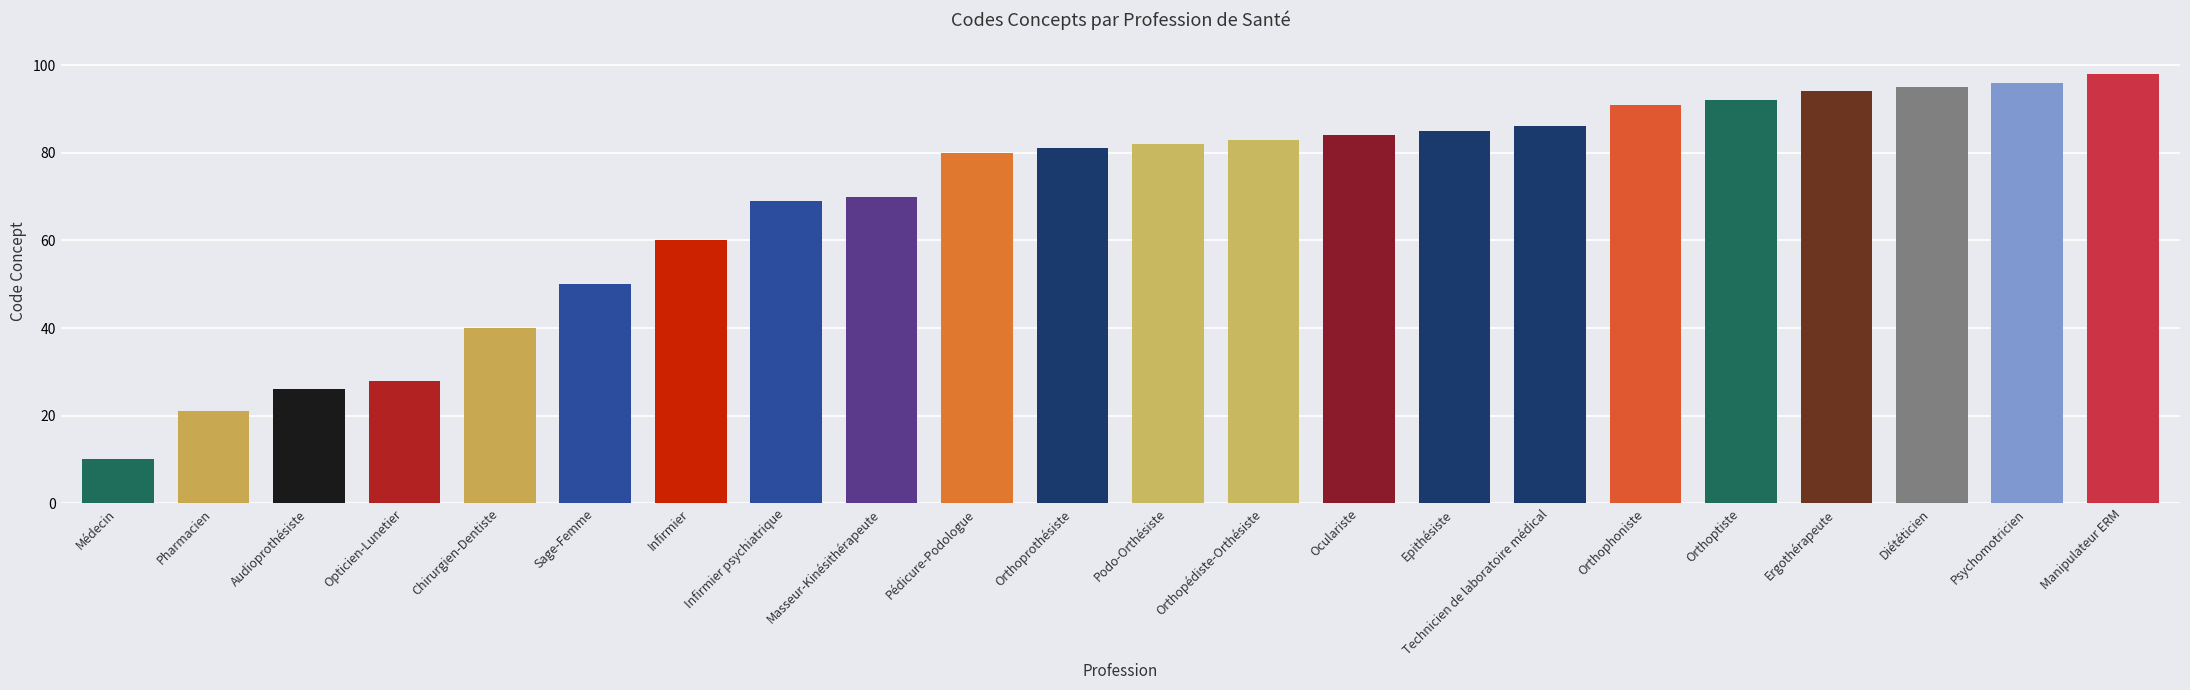

What is the smallest value displayed?

10